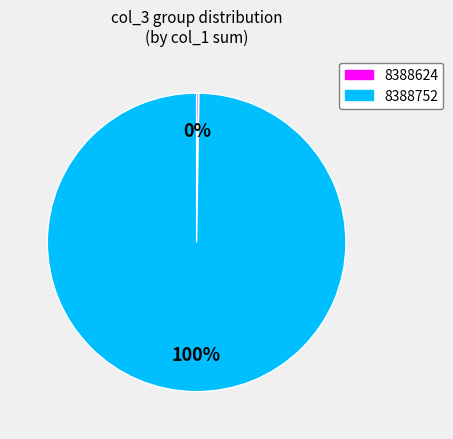

The 8388752 slice represents 100% of the pie. True or false?

True